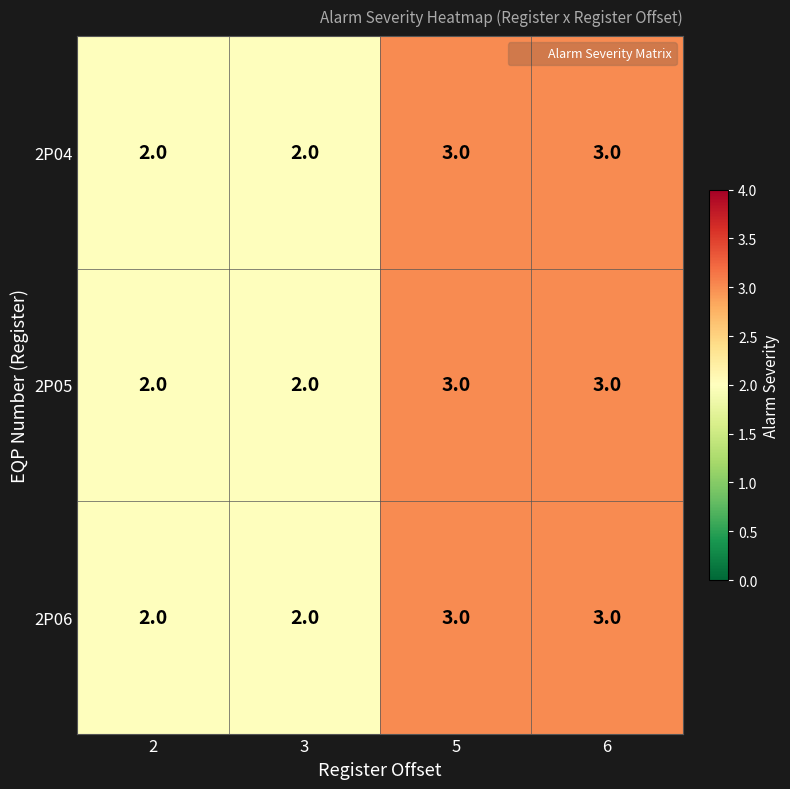

What is the total value across all series at 5?

9